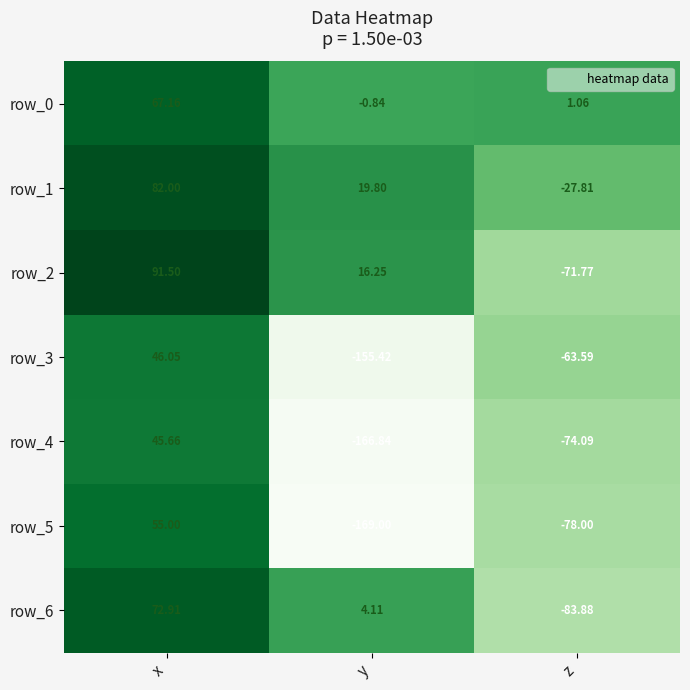

Is the value of row_1 at x greater than the value of row_2 at y?

Yes